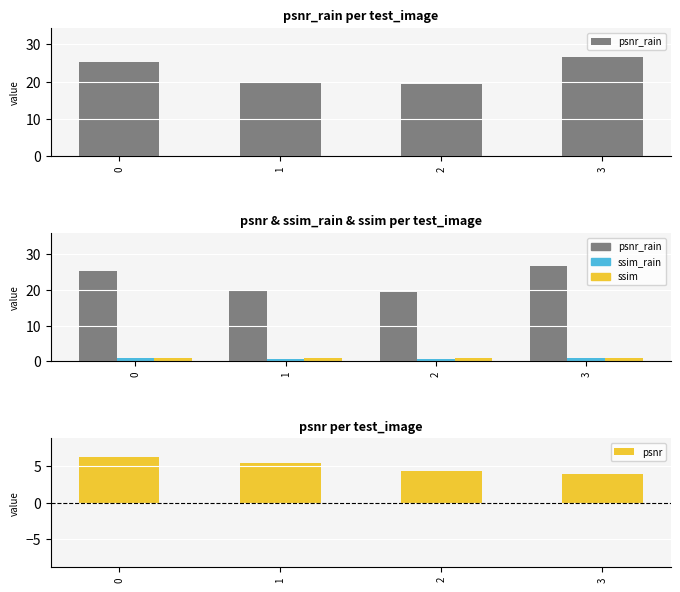

Which series changed the most between 1 and 3?

psnr_rain